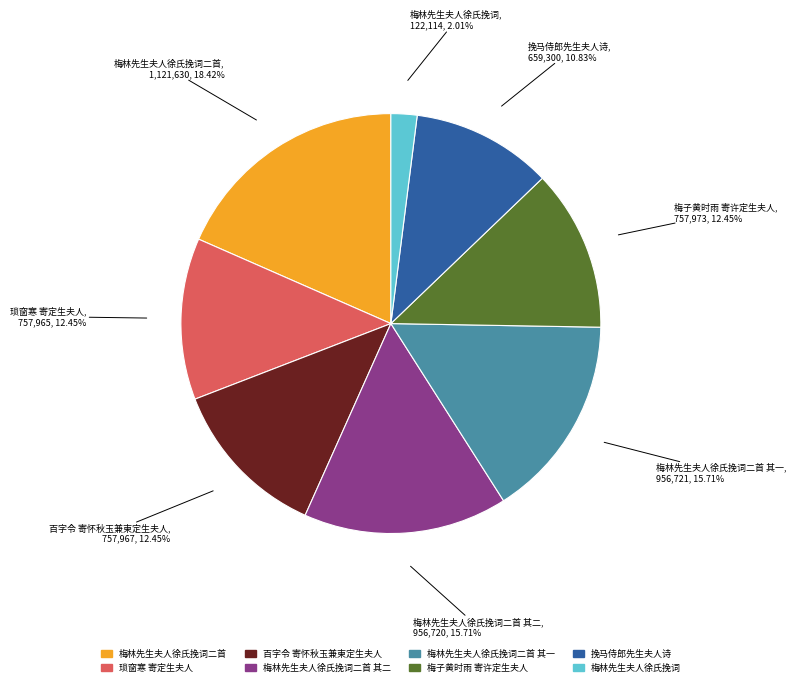

Does any single category account for the majority?

No